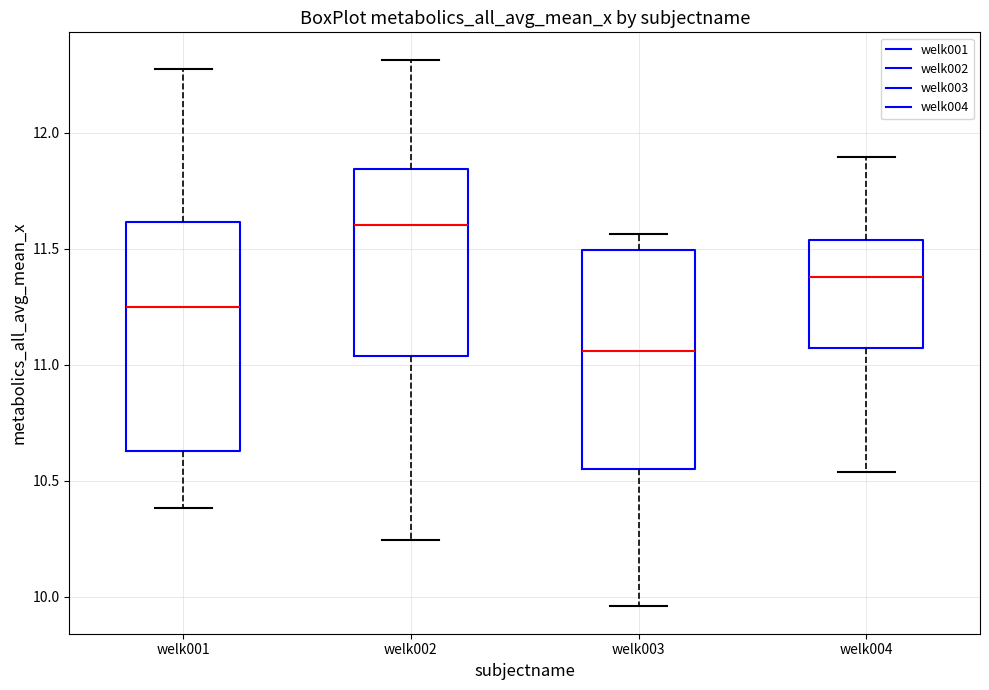

Reading left to right, transcribe this box plot: for each box, give where its median line is, the range the box spans, and where its two whiskers end, as read against the y-axis. The values are not printed on the chart, so give them approximately, as read against the axis.

welk001: median 11.25, box 10.65 to 11.60, whiskers 10.40 to 12.30
welk002: median 11.60, box 11.05 to 11.85, whiskers 10.25 to 12.30
welk003: median 11.05, box 10.55 to 11.50, whiskers 9.95 to 11.55
welk004: median 11.40, box 11.05 to 11.55, whiskers 10.55 to 11.90